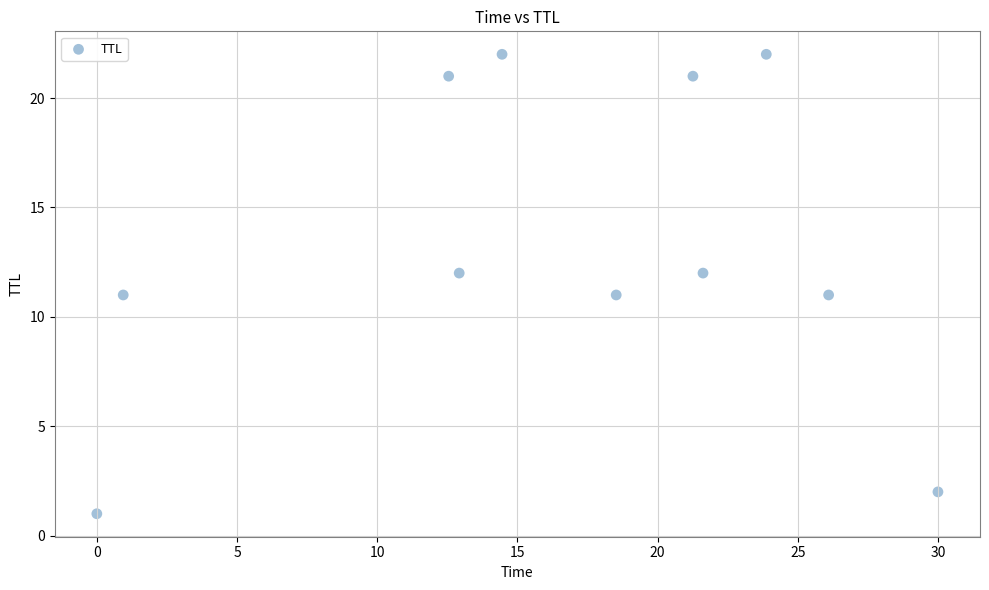

What is the range of Y values (max minus min)?

21